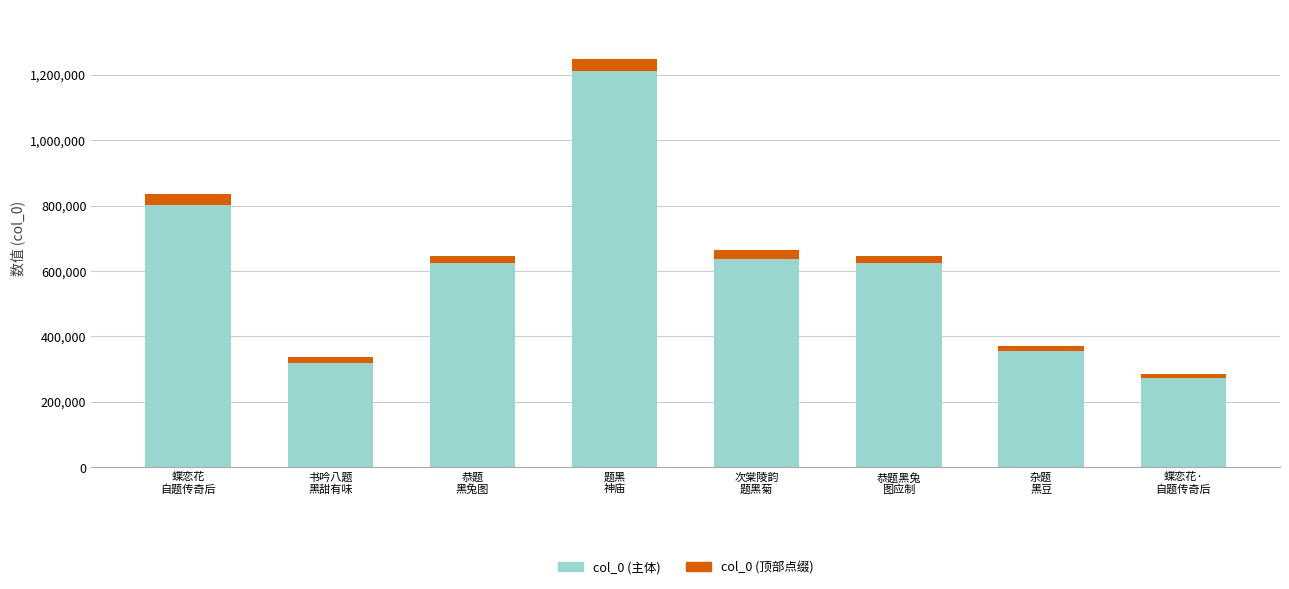

What is the sum of all col_0 (主体) values?

4847105.6